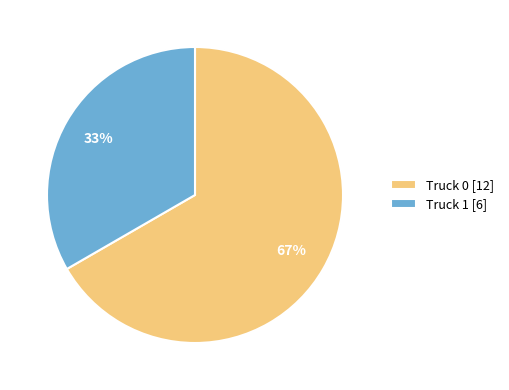

Is there any slice that represents more than half of the pie?

Yes